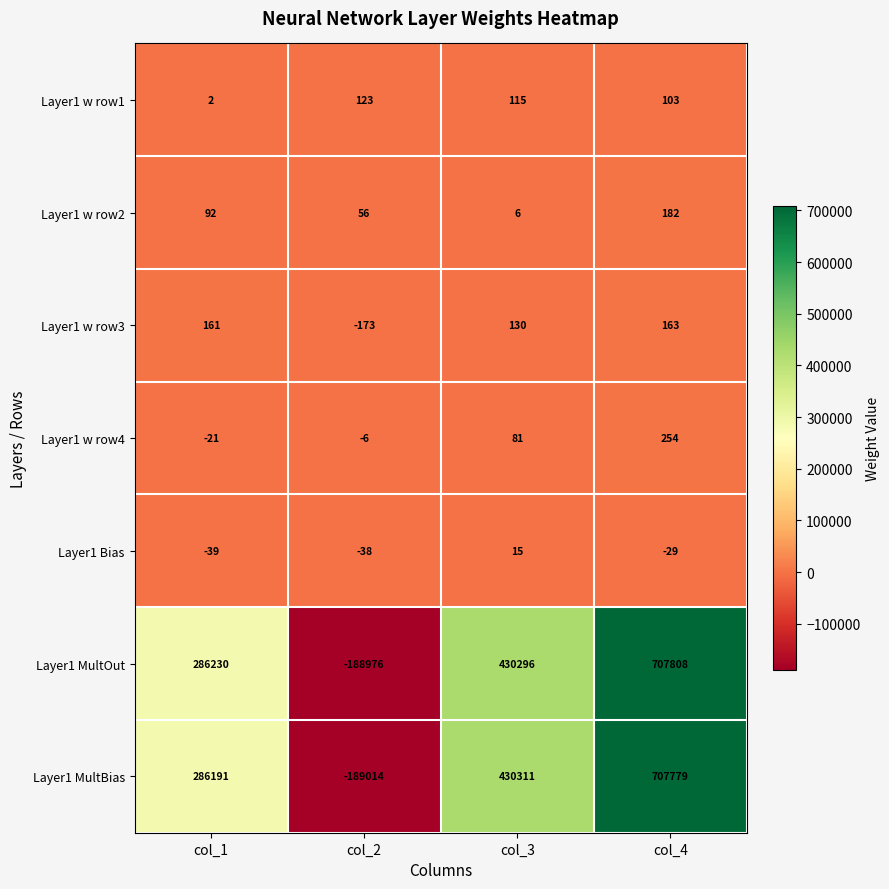

What is the difference between the maximum and minimum values in the Layer1 MultBias series?

896793